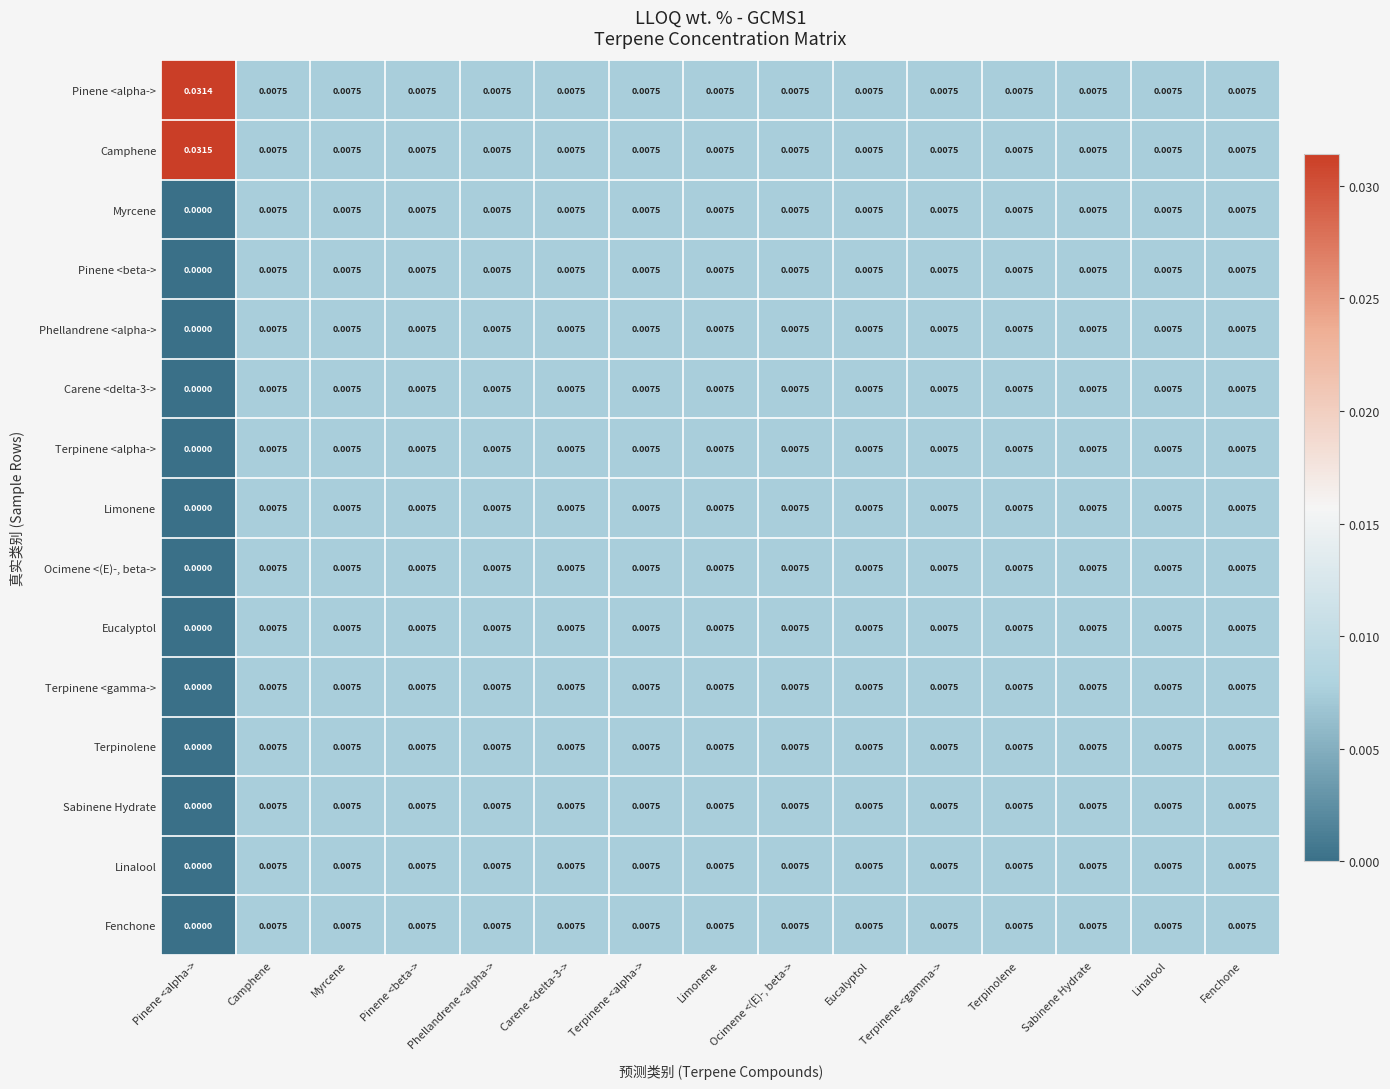

How many categories are shown in the chart?

15